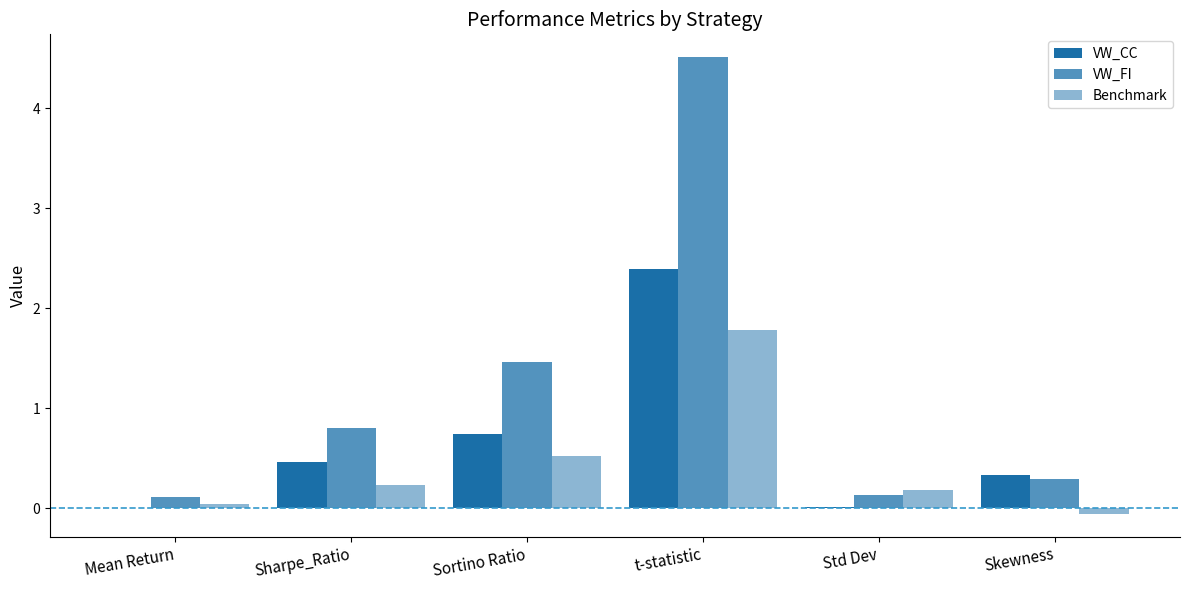

Reading right to left, transcribe all the data shown in this chart.

VW_CC: Skewness=0.3	Std Dev=0.0	t-statistic=2.4	Sortino Ratio=0.7	Sharpe_Ratio=0.5	Mean Return=0.0
VW_FI: Skewness=0.3	Std Dev=0.1	t-statistic=4.5	Sortino Ratio=1.5	Sharpe_Ratio=0.8	Mean Return=0.1
Benchmark: Skewness=-0.1	Std Dev=0.2	t-statistic=1.8	Sortino Ratio=0.5	Sharpe_Ratio=0.2	Mean Return=0.0